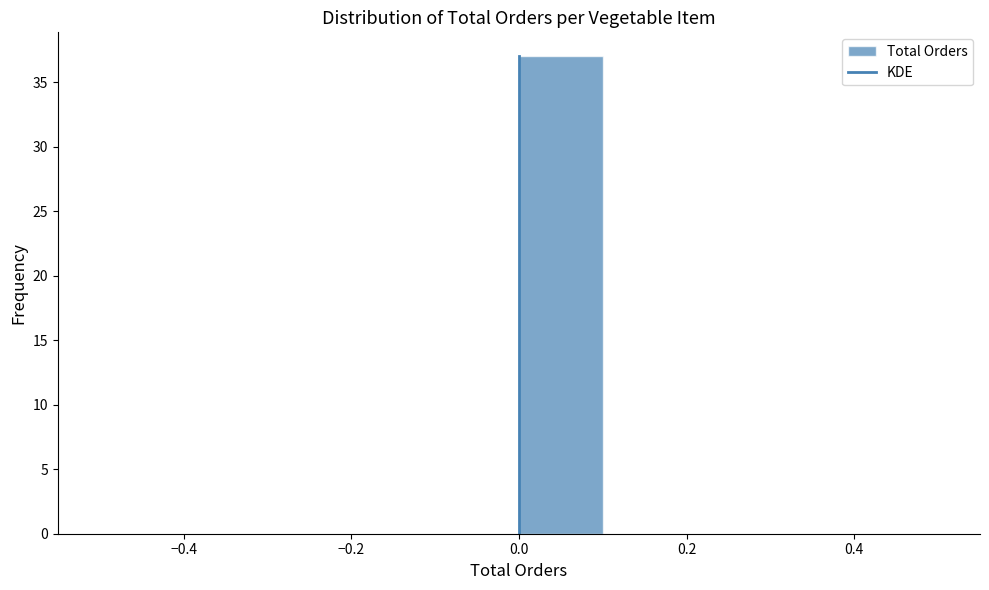

Which range on the x-axis has the tallest bar?

0.0 to 0.1